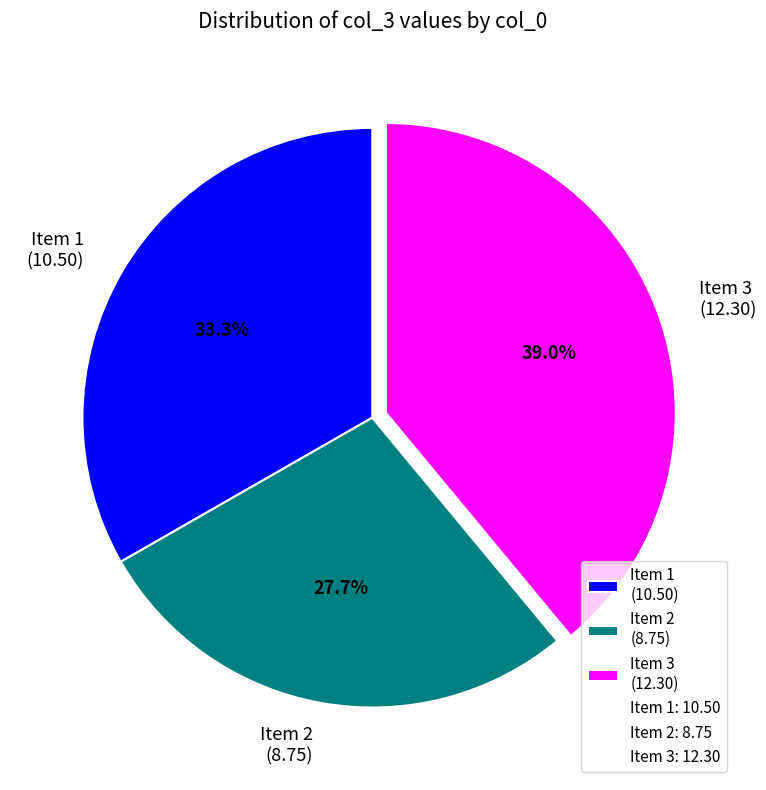

Rank the categories by value from highest to lowest.

Item 3 (12.30), Item 1 (10.50), Item 2 (8.75)